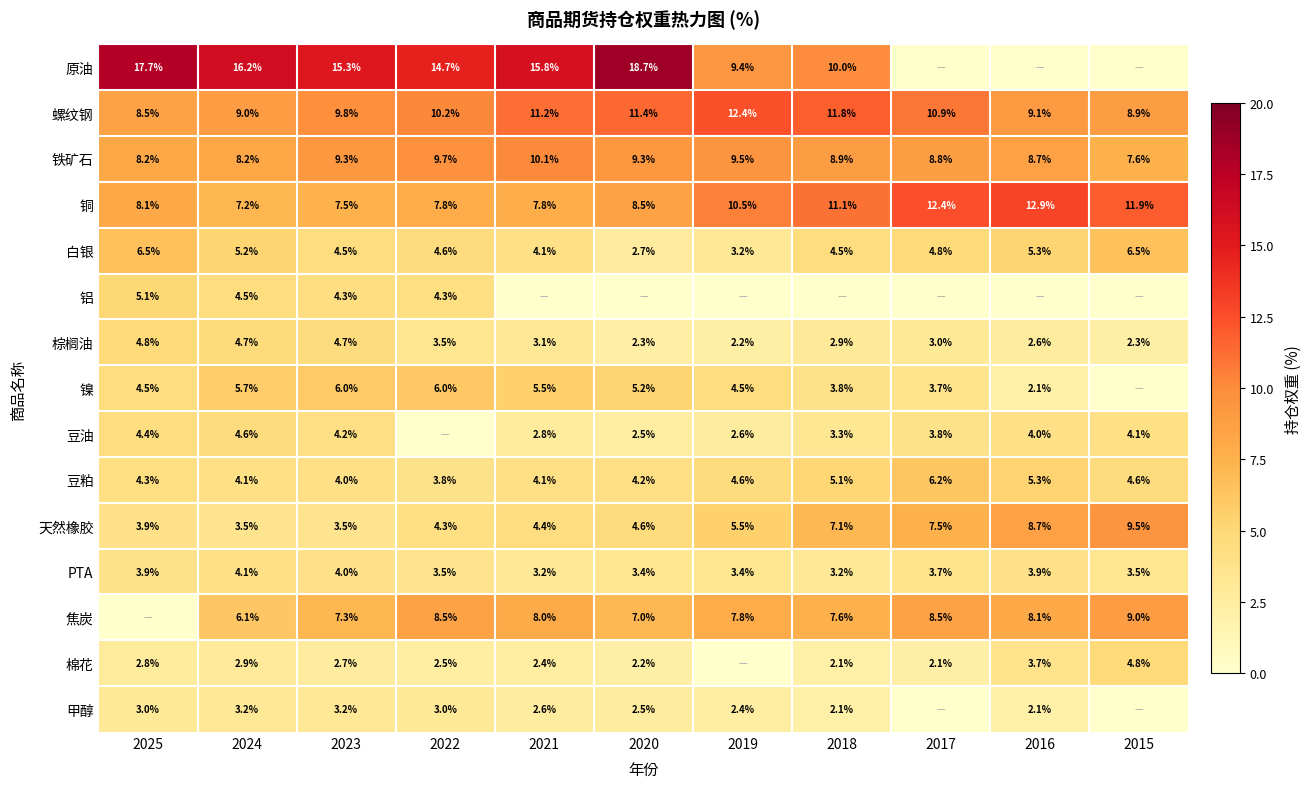

The value of 铜 at 2020 is 8.5. True or false?

True